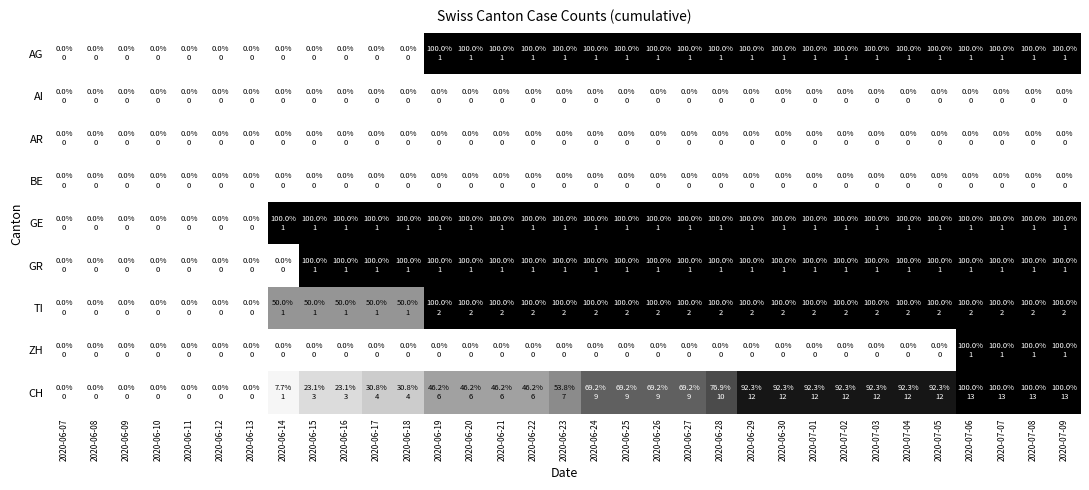

What is the greatest value displayed?

1.0